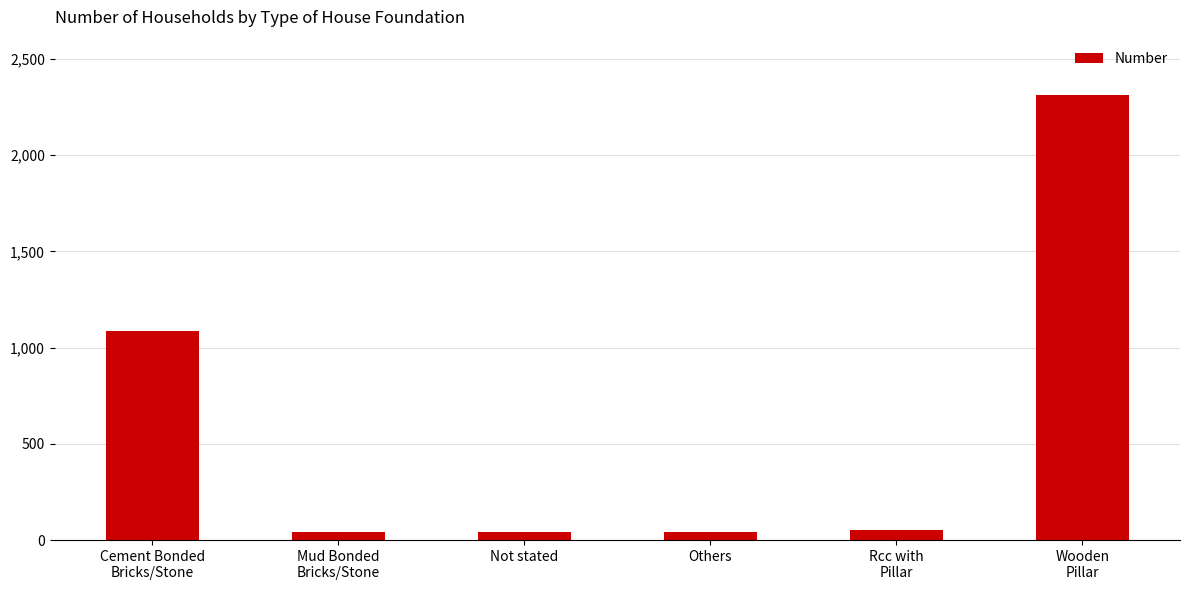

What is the greatest value displayed?

2312